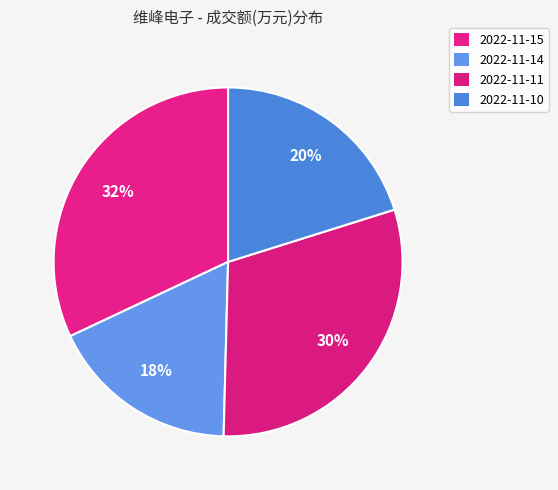

To the nearest percent, what is the average slice percentage?

25%